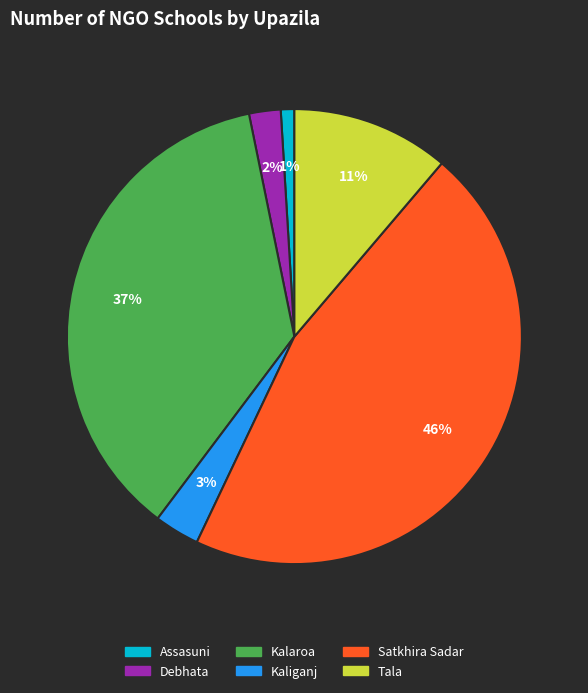

Rank the categories by value from lowest to highest.

Assasuni, Debhata, Kaliganj, Tala, Kalaroa, Satkhira Sadar